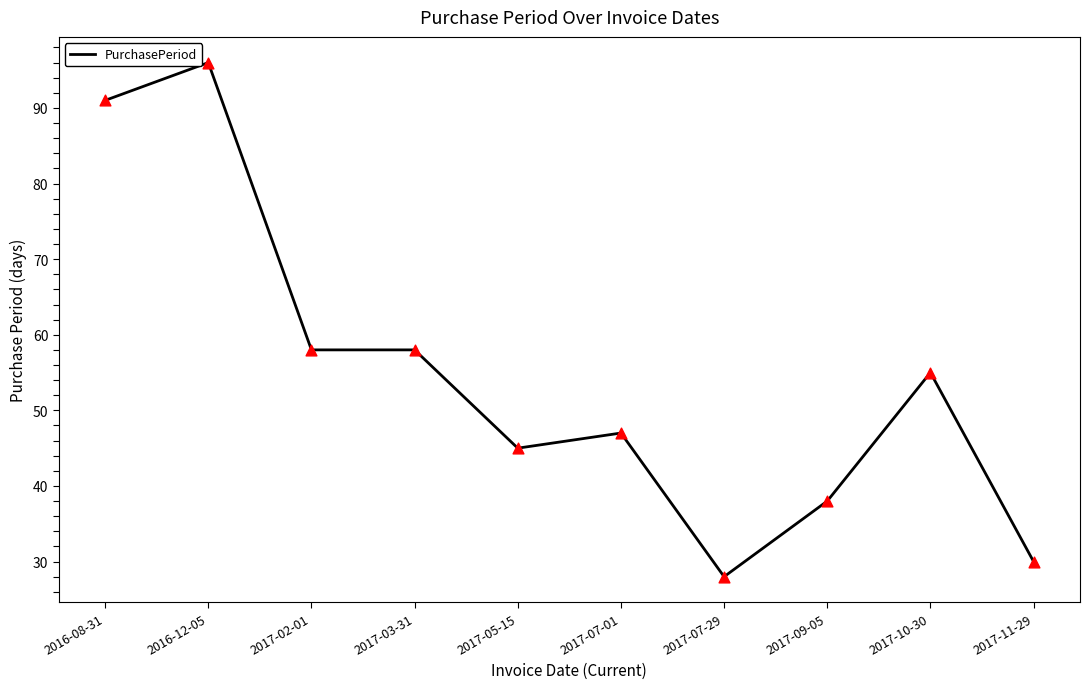

What is the change in value from 2017-07-01 to 2017-09-05?

-9